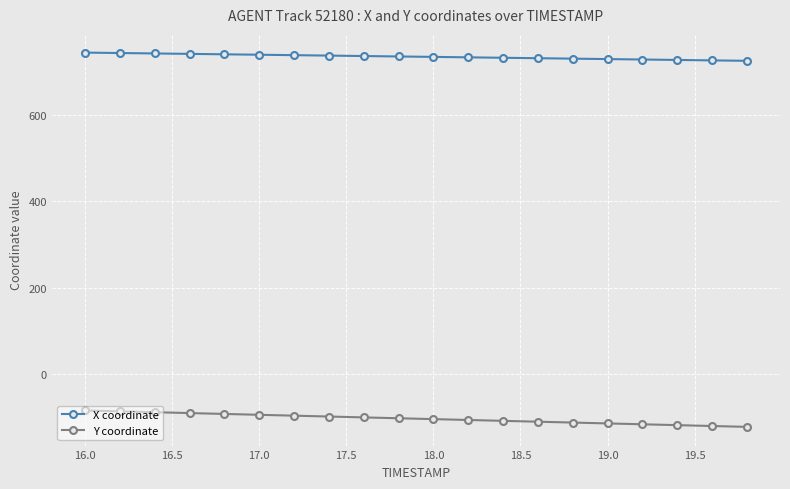

What are all the series names shown in the legend?

X coordinate, Y coordinate